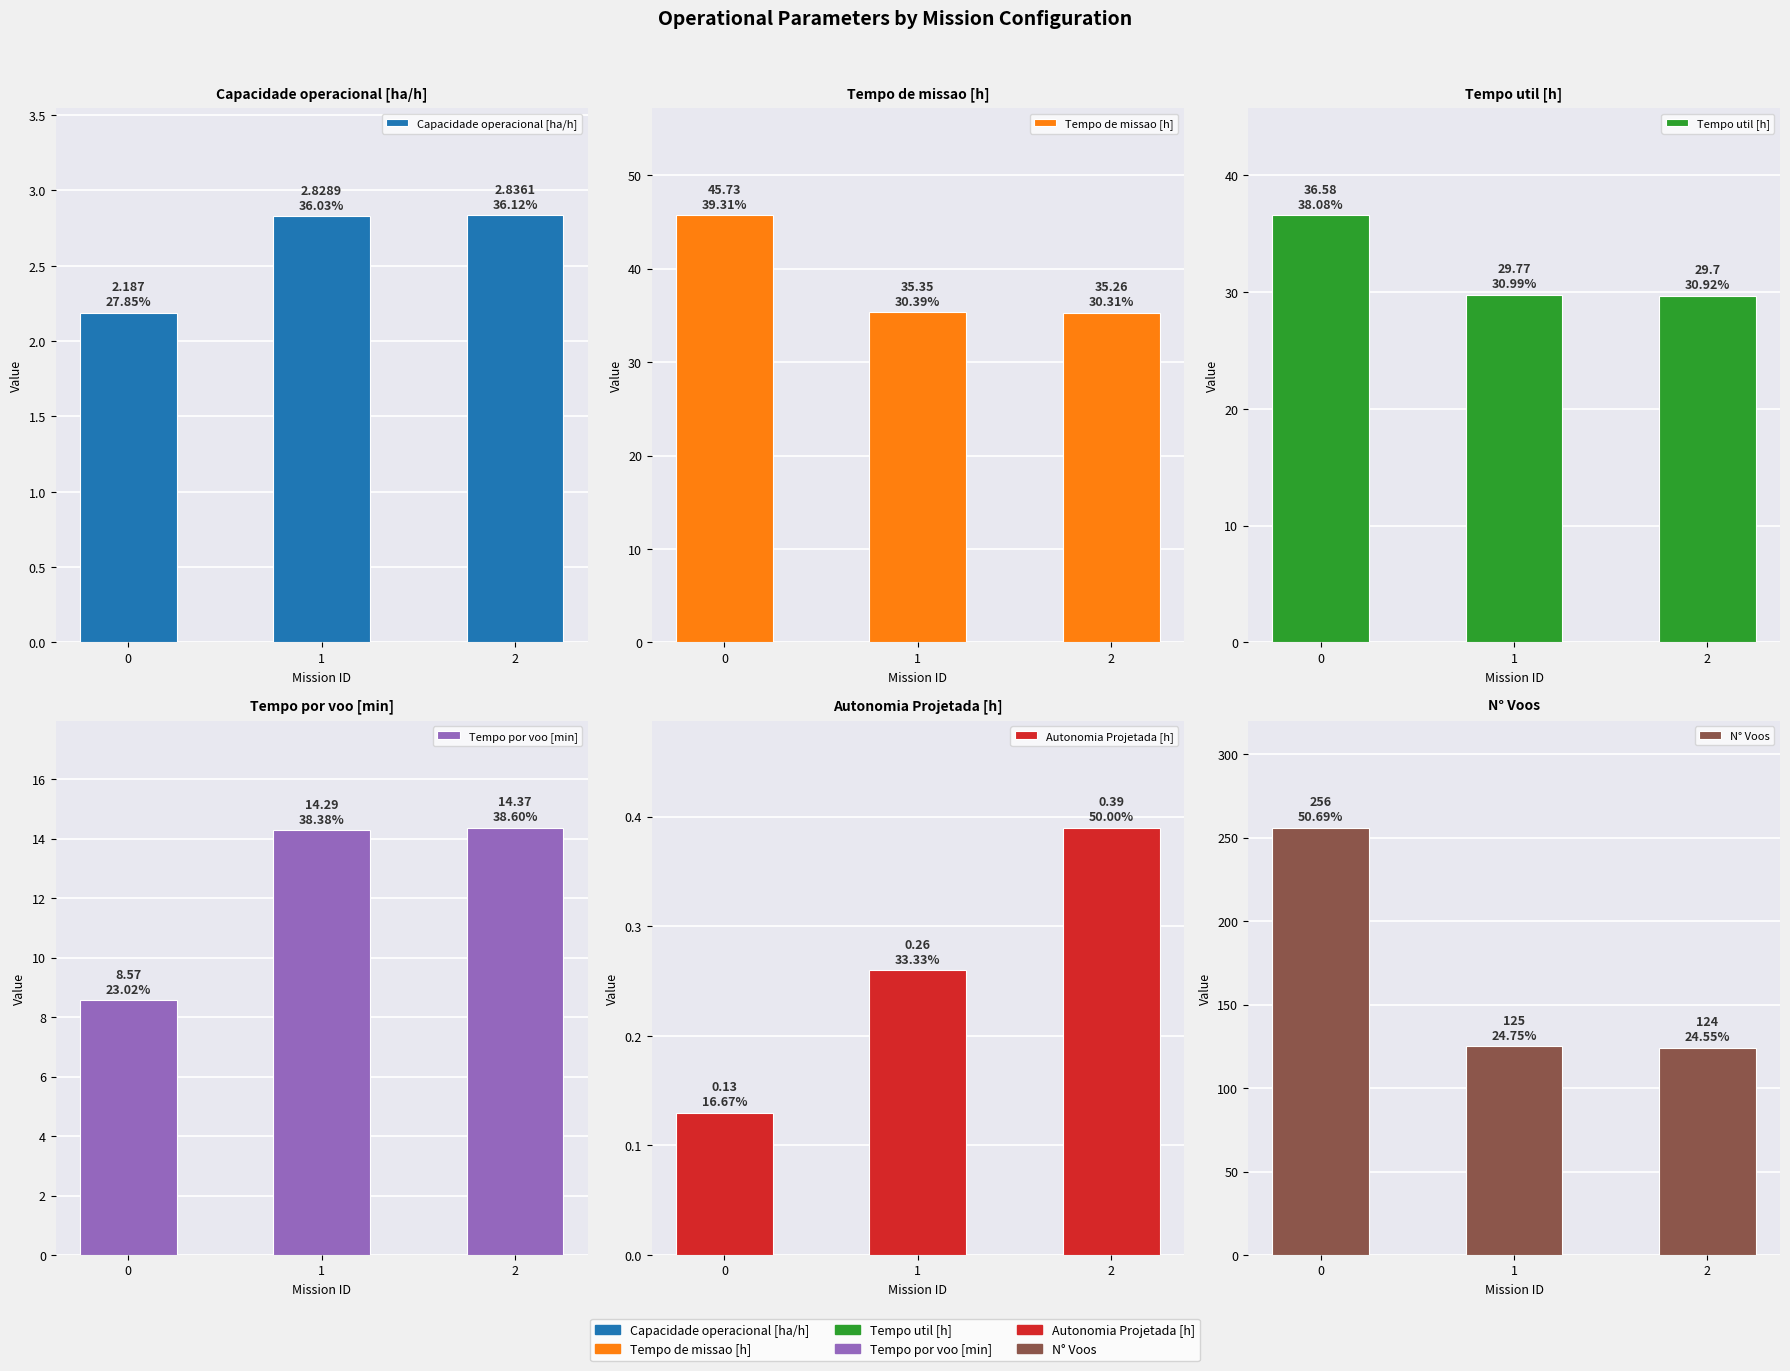

At which label does Tempo por voo [min] first exceed 14?

1